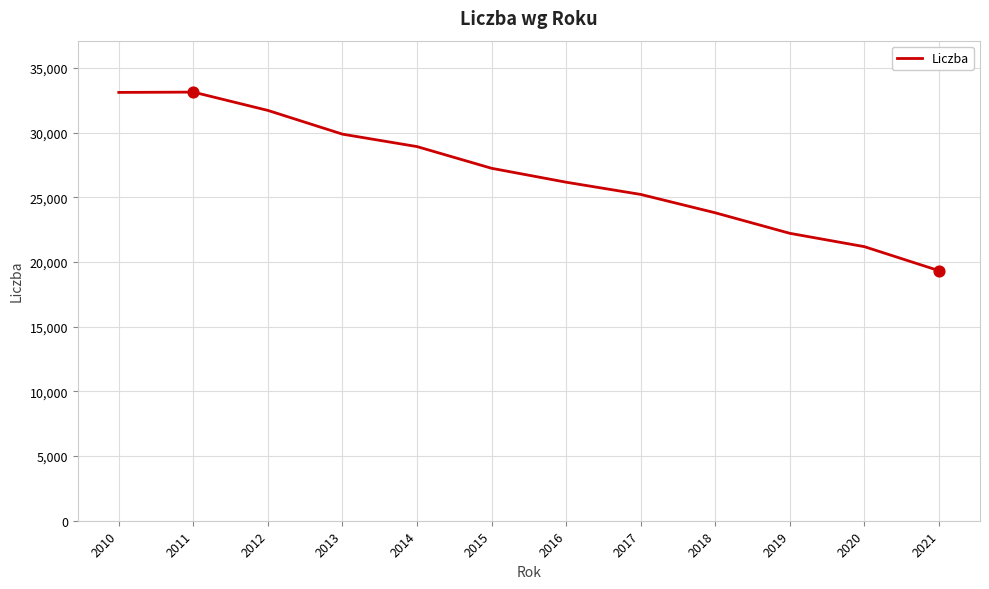

What is the ratio of the value at 2017 to the value at 2019?

1.1